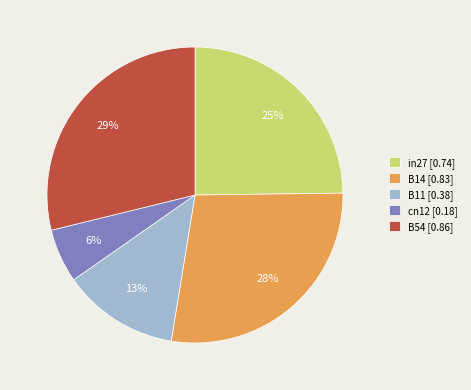

Which slice is the smallest?

cn12